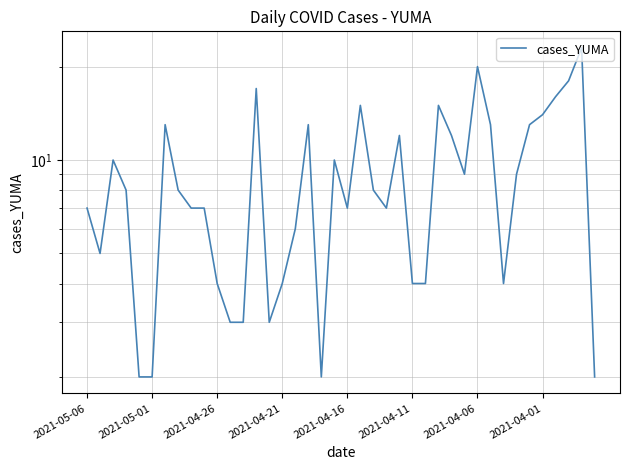

The chart shows a value of 4 at 2021-04-26. True or false?

True